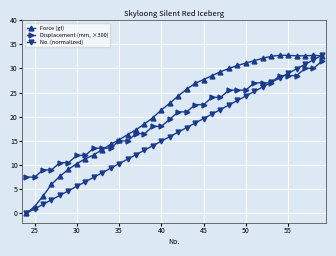

What is the average value of the Force (gf) series?

21.3